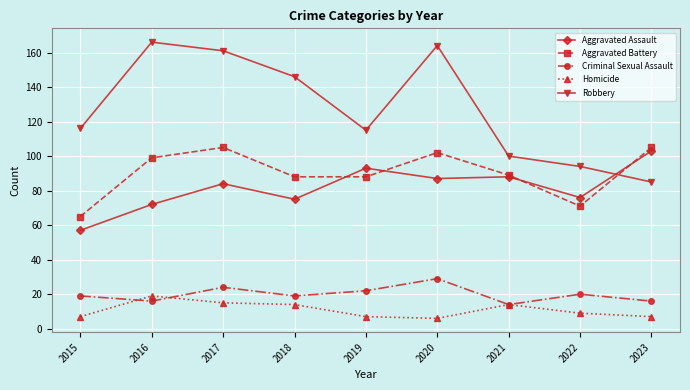

True or false: Aggravated Battery and Homicide cross at least once.

False